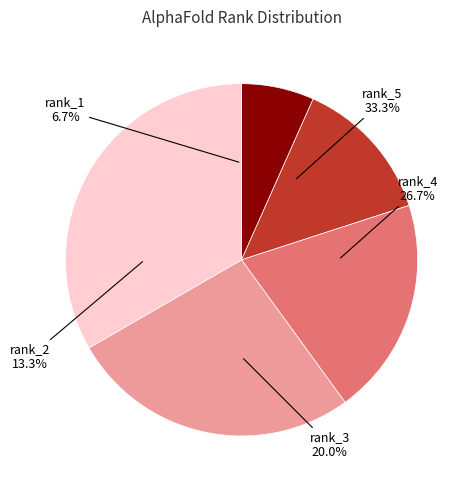

Which slice is the largest?

8bft_rank_5.pdb_clean